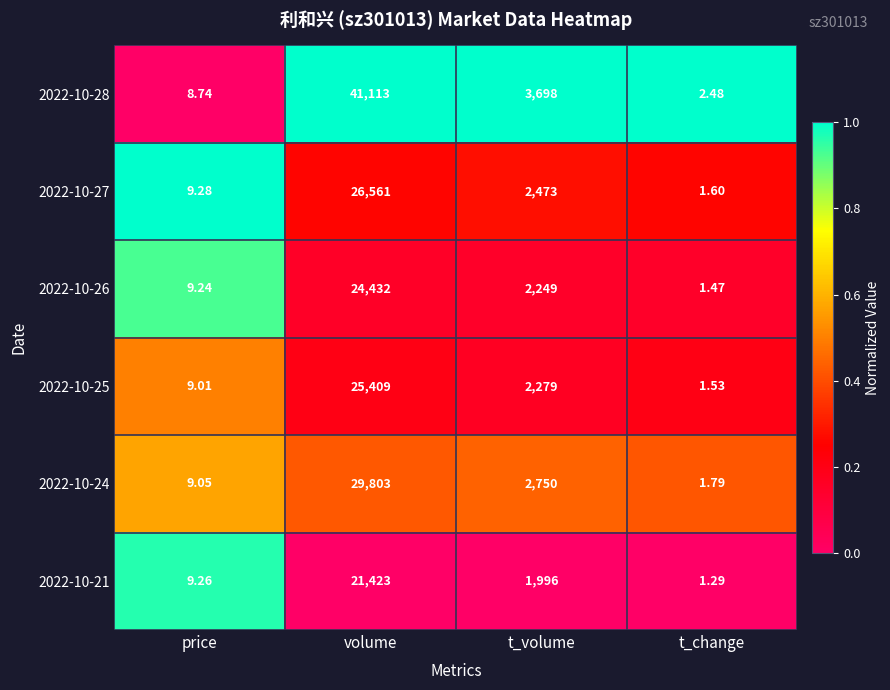

At which category does the chart reach its minimum across all series?

t_change